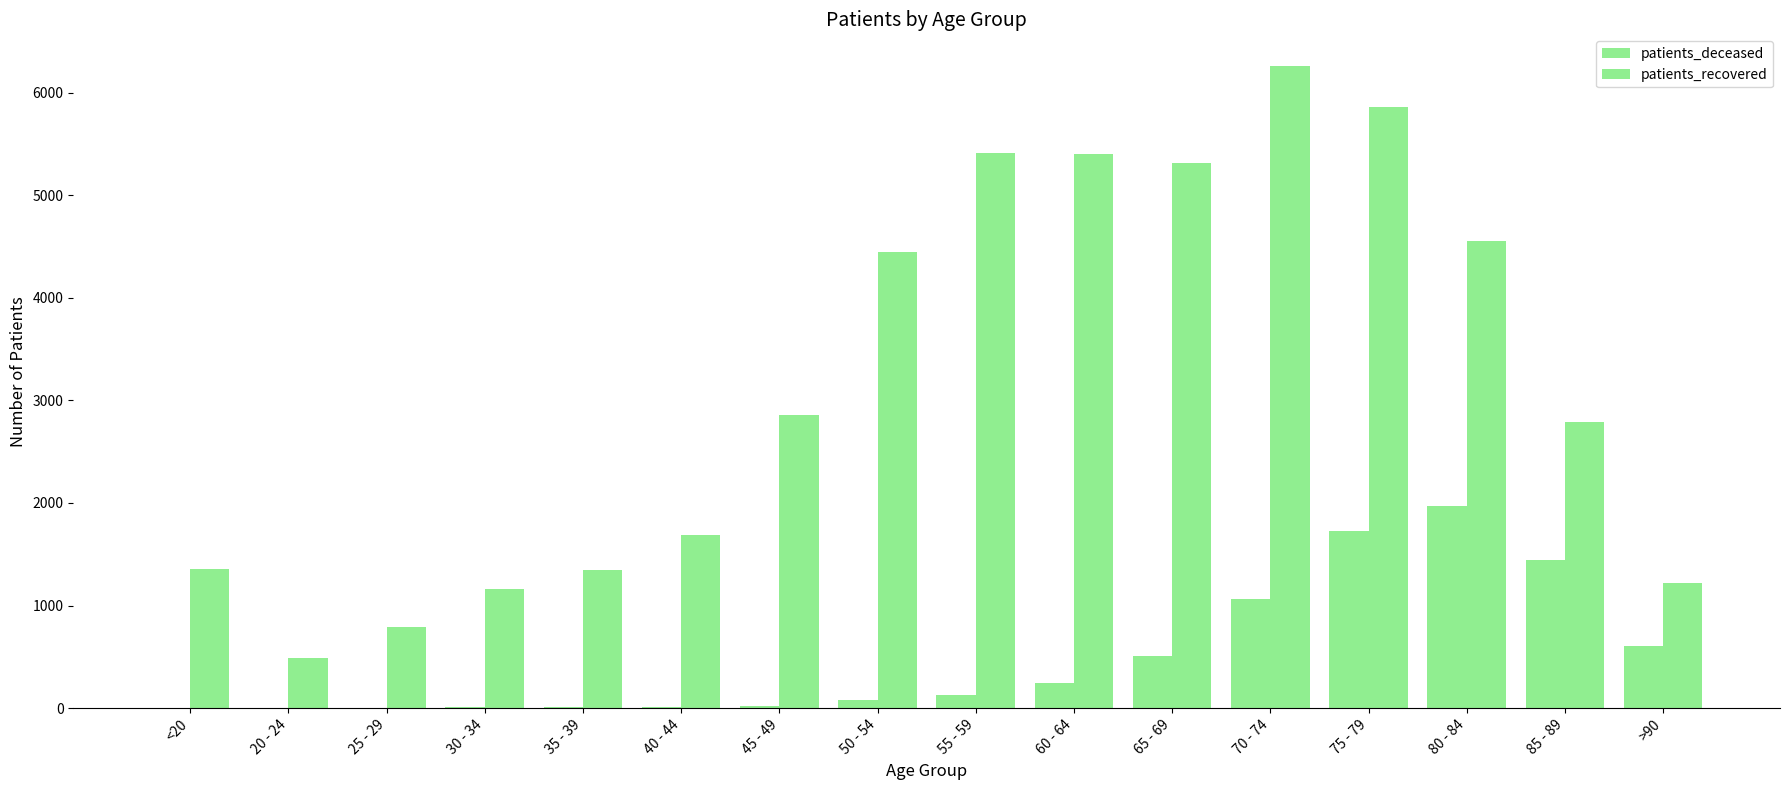

At which category does the chart reach its minimum across all series?

25 - 29